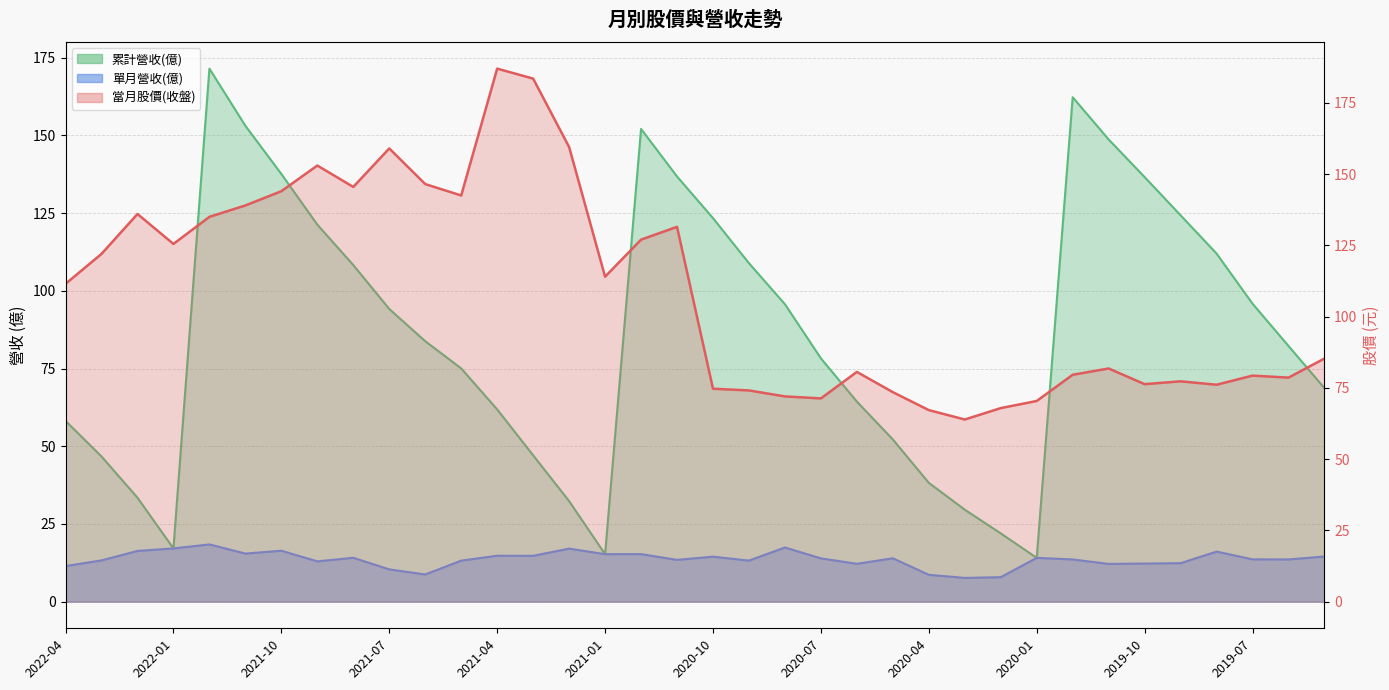

At which category is the sum across all series the highest?

2021-12